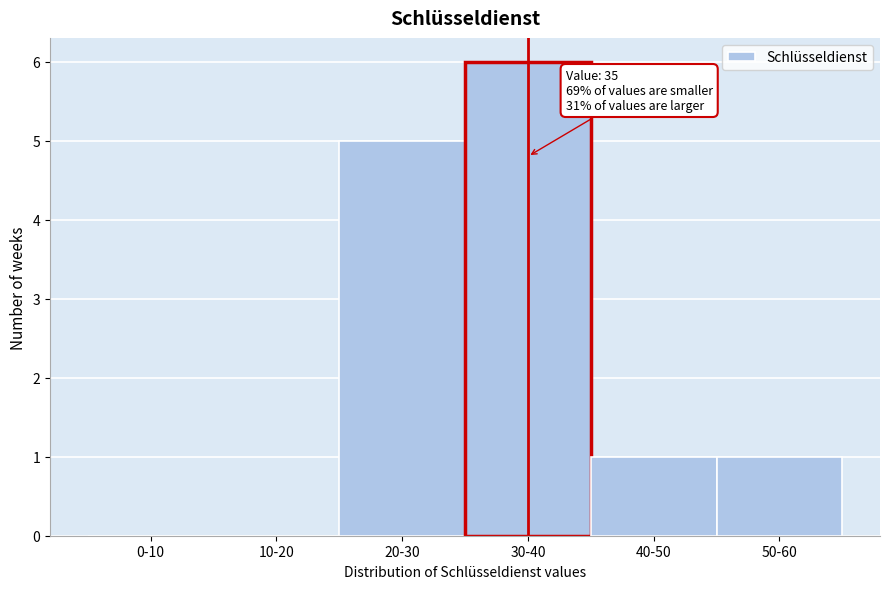

Reading right to left, list all the values displayed in this chart.

50-60=1	40-50=1	30-40=6	20-30=5	10-20=0	0-10=0